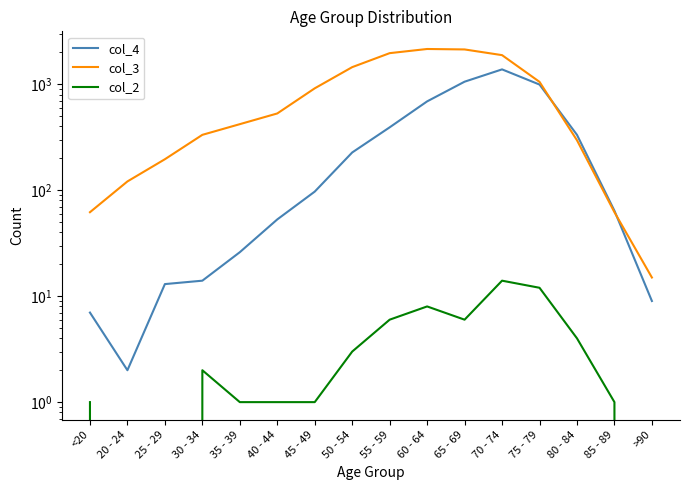

After their last crossing, which series has the higher values: col_3 or col_4?

col_3